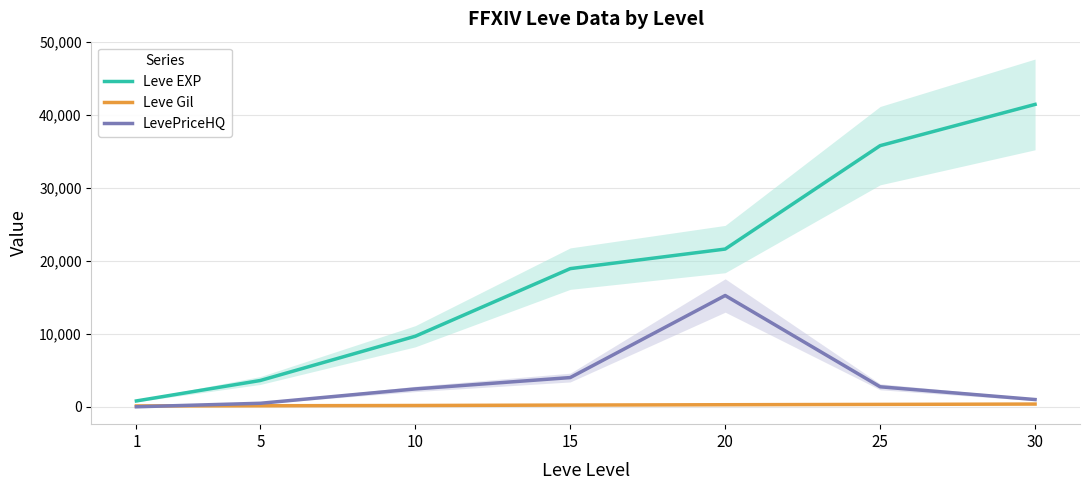

Rank the categories by Leve Gil value from highest to lowest.

30, 25, 20, 15, 10, 5, 1